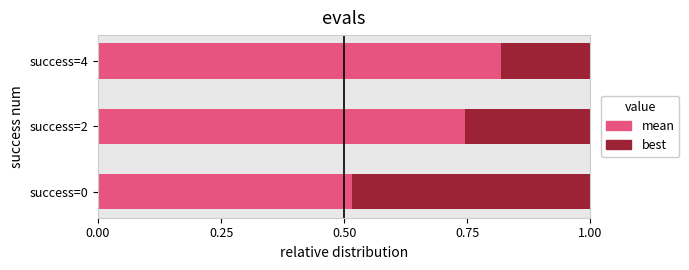

Rank the categories by mean value from highest to lowest.

success=4, success=2, success=0